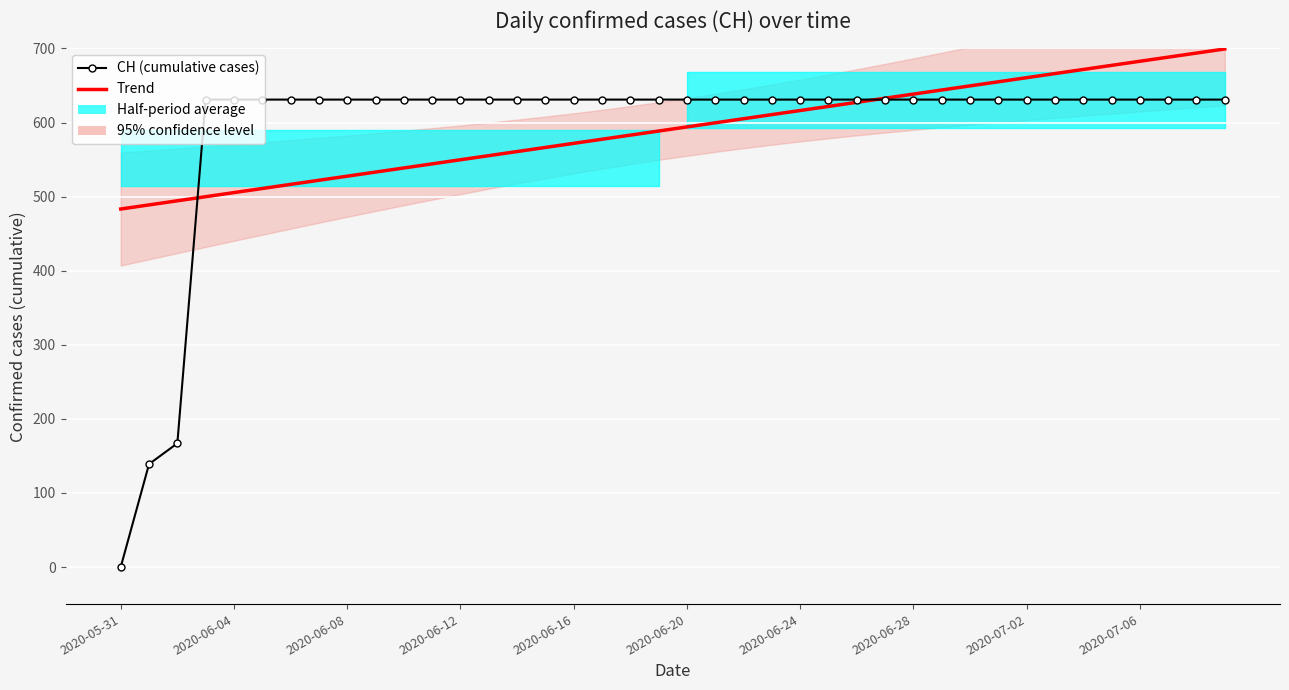

At which label is CH (cumulative cases) closest to 315?

2020-06-08